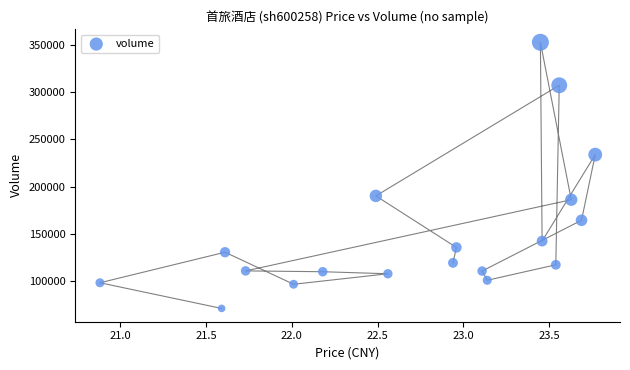

What is the range of Y values (max minus min)?

281085